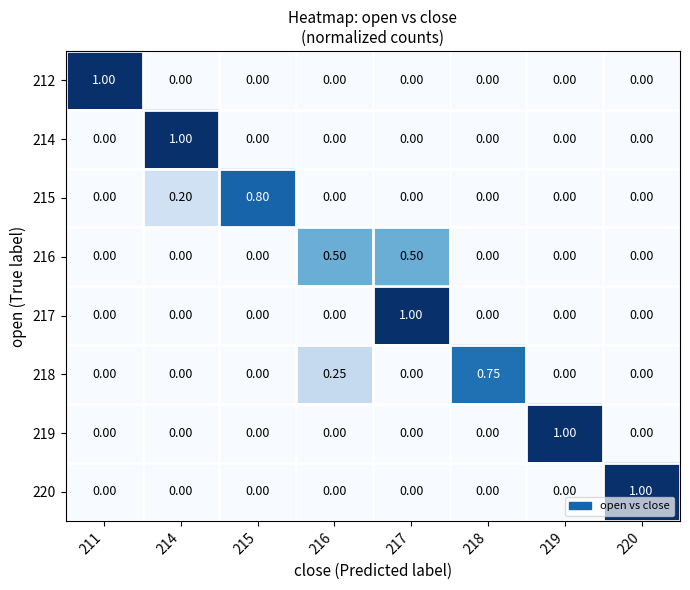

Is the value of 212 at 211 greater than the value of 218 at 214?

Yes